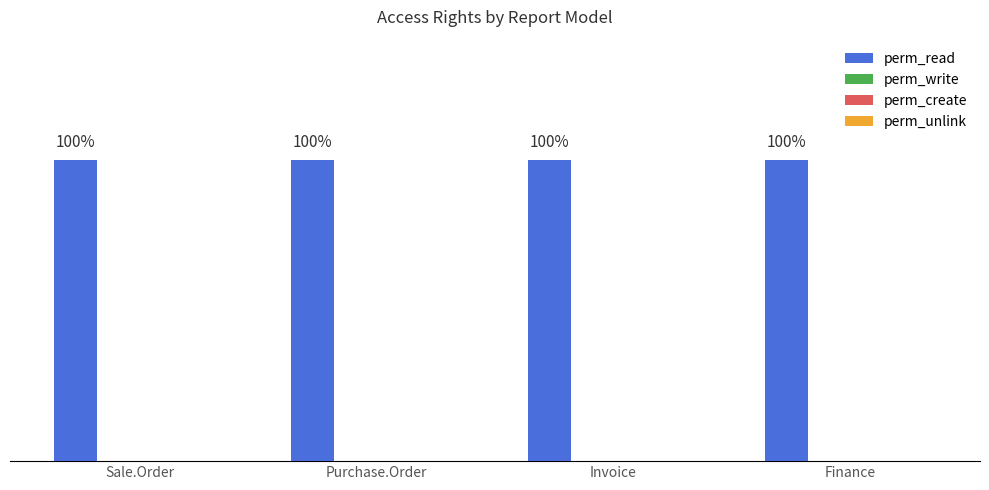

Which category has the highest value across all series?

Sale.Order